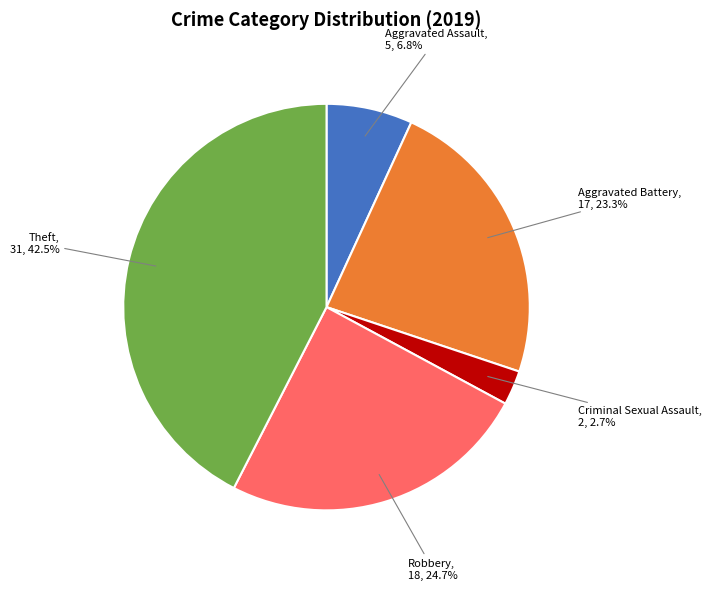

How many slices are in this pie chart?

5